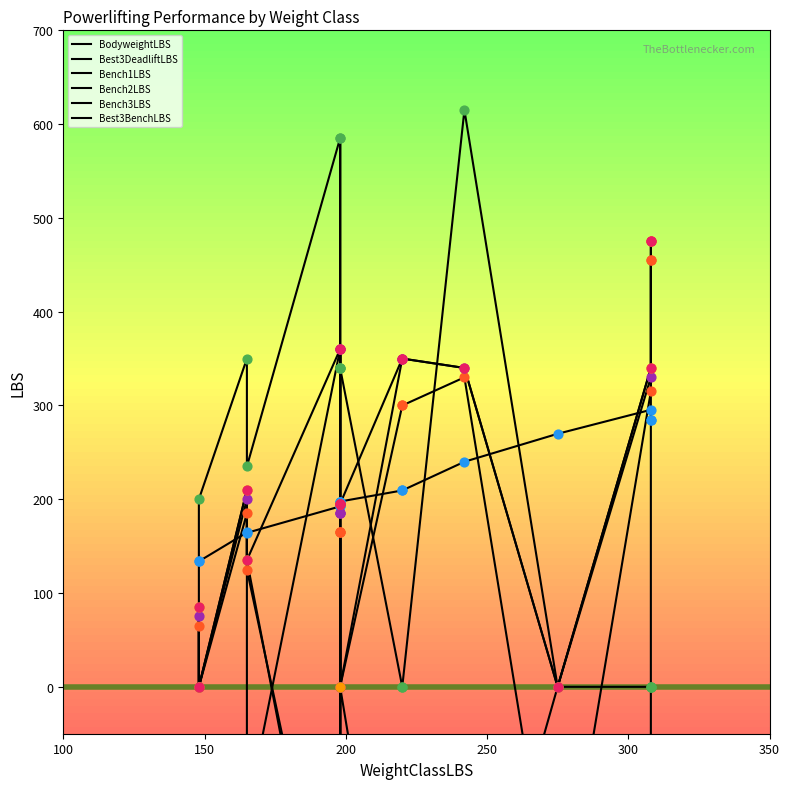

What are all the series names shown in the legend?

BodyweightLBS, Best3DeadliftLBS, Bench1LBS, Bench2LBS, Bench3LBS, Best3BenchLBS